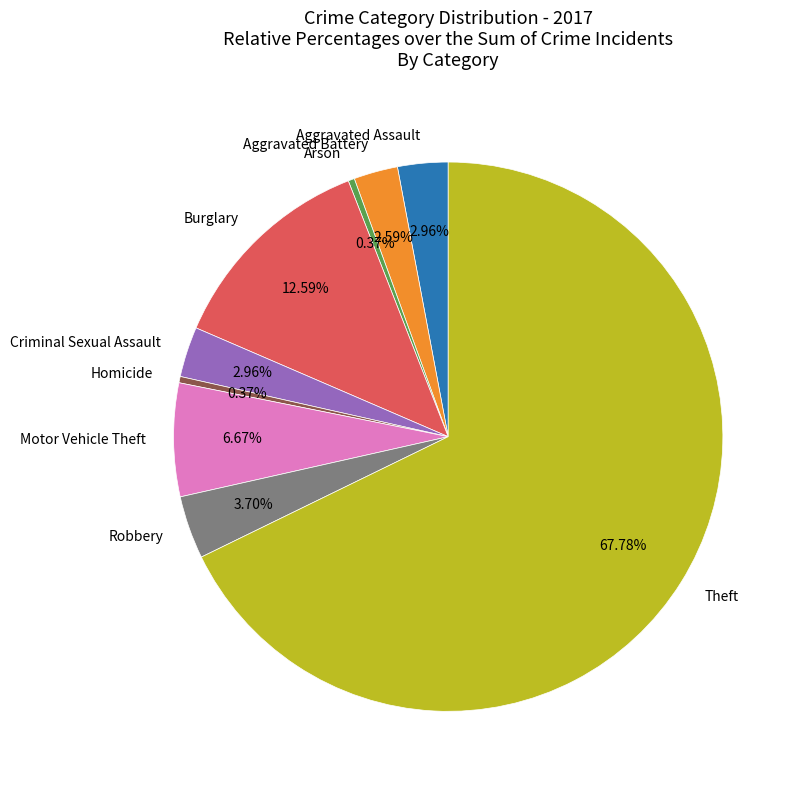

Which has a higher value, Homicide or Robbery?

Robbery